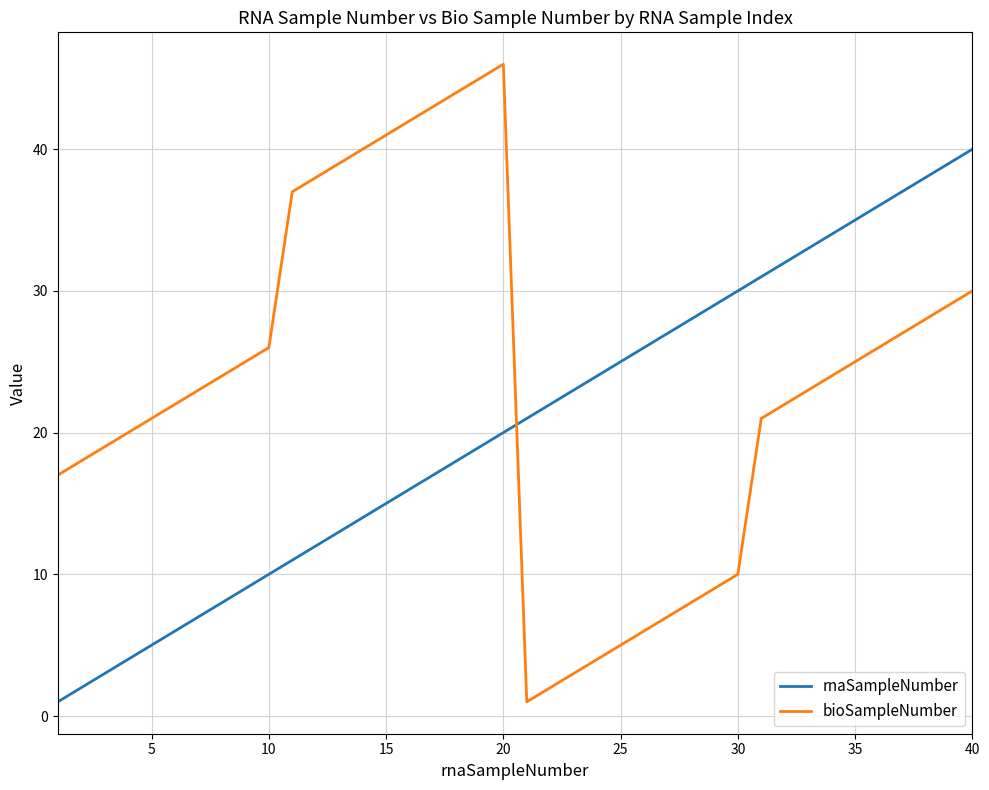

What is the difference between the maximum and minimum values in the rnaSampleNumber series?

39